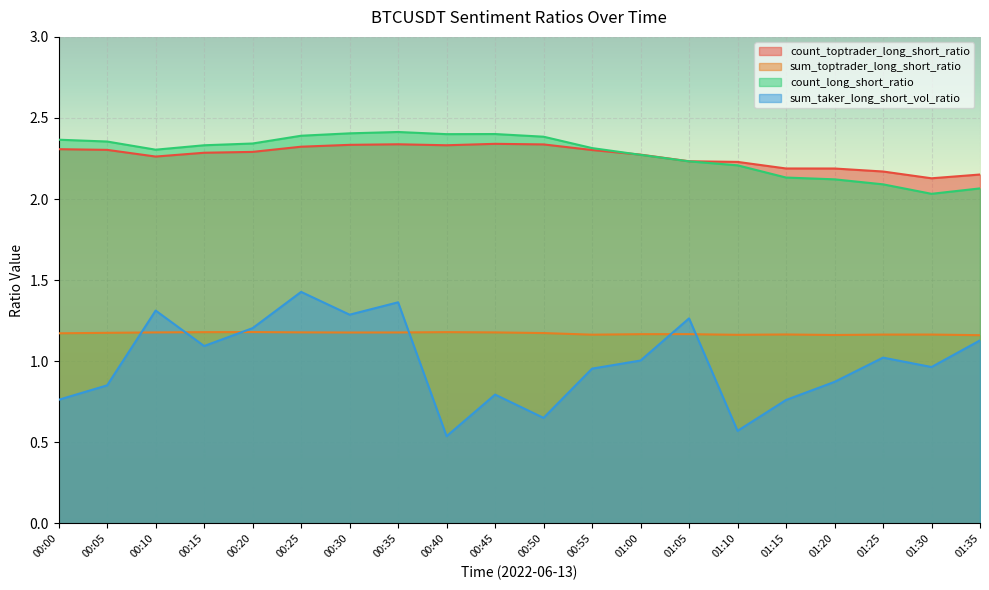

The value of sum_taker_long_short_vol_ratio at 01:30 is 1.0. True or false?

True